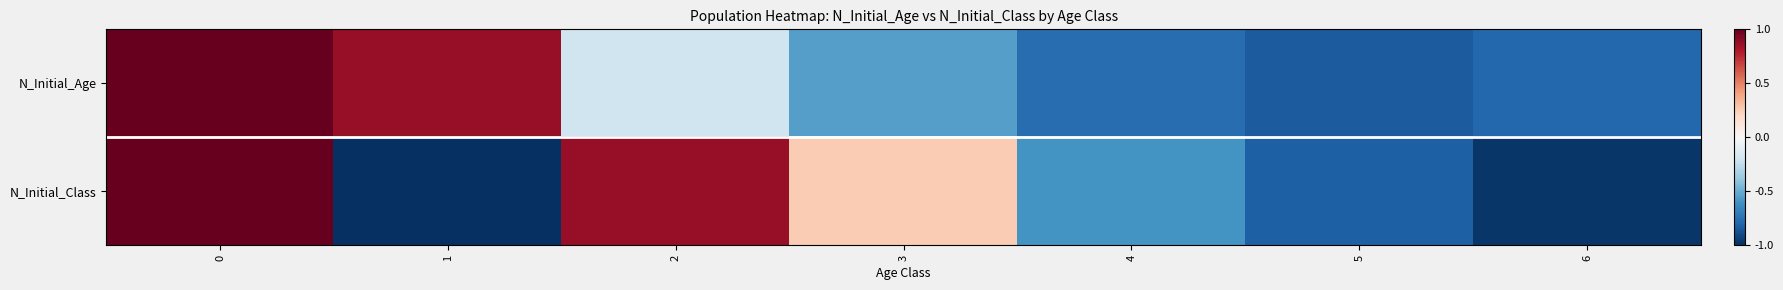

Reading left to right, extract all data points from this chart.

N_Initial_Age: 0=1.0	1=0.9	2=-0.2	3=-0.5	4=-0.8	5=-0.8	6=-0.8
N_Initial_Class: 0=1.0	1=-1.0	2=0.9	3=0.3	4=-0.6	5=-0.8	6=-1.0